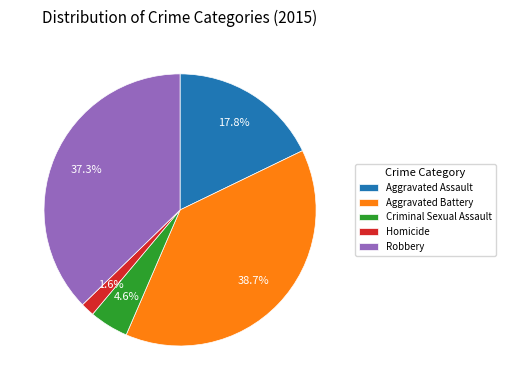

The Aggravated Assault slice represents 18% of the pie. True or false?

True